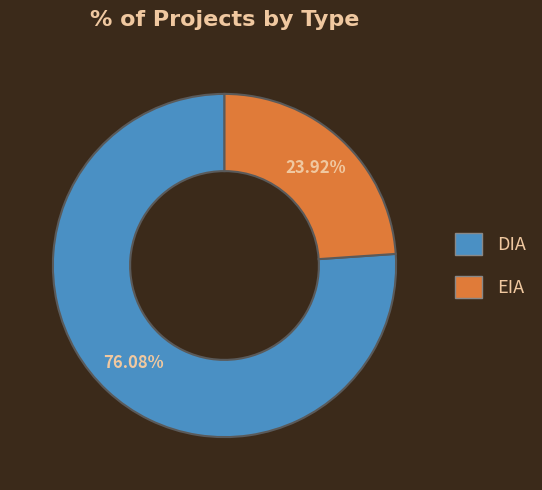

Is it true that DIA is 76% of the pie?

True